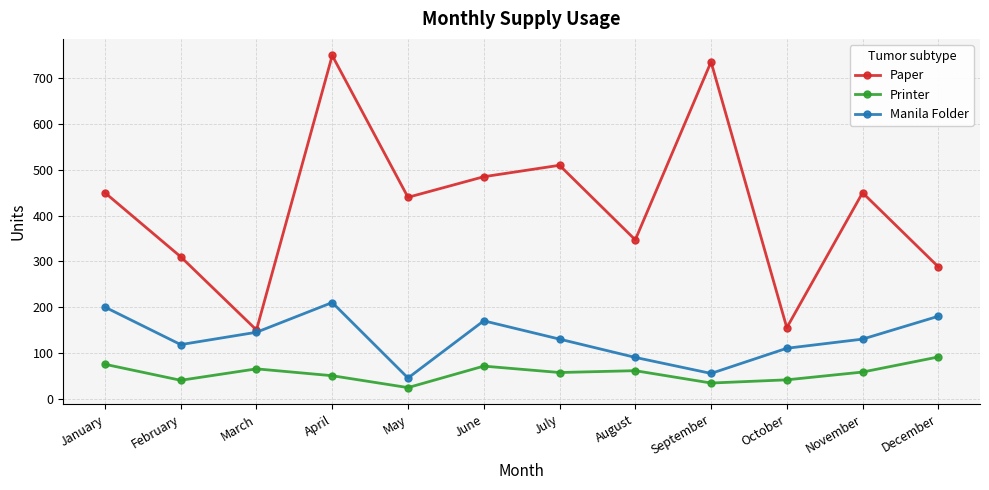

True or false: Printer has a value of 89 at July.

False